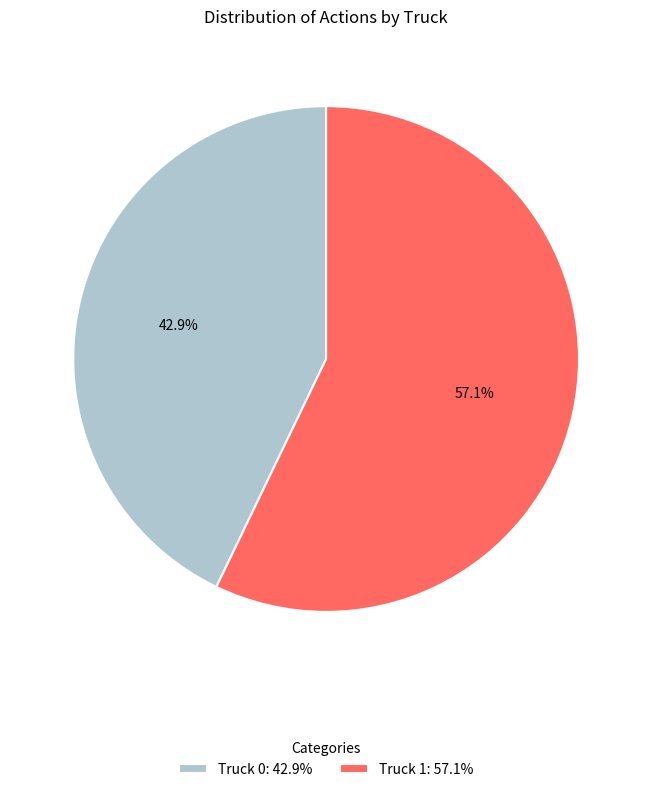

To the nearest percent, what is the difference between the Truck 1 and Truck 0 slice percentages?

14%